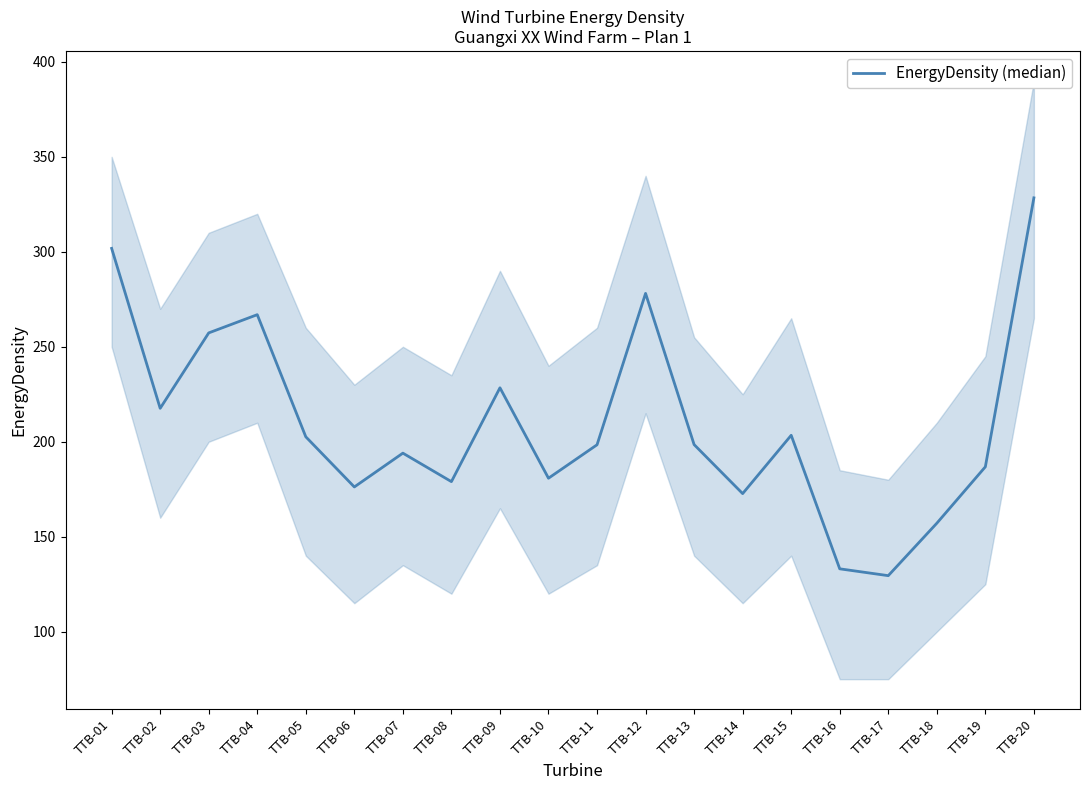

The value at TTB-19 is 259.9. True or false?

False